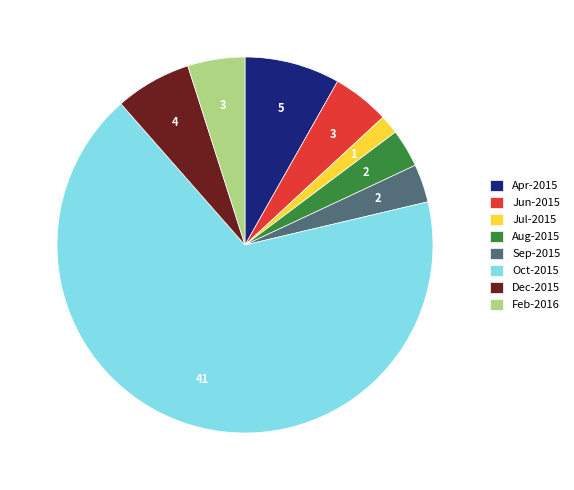

Does Oct-2015 account for over 50% of the chart?

Yes